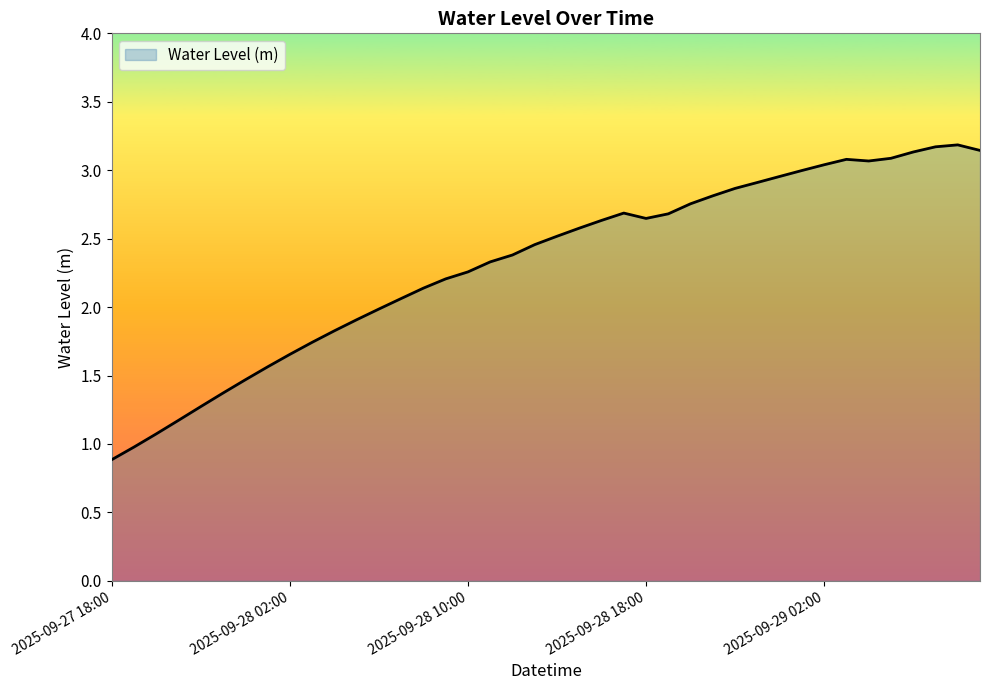

What is the maximum value shown in the chart?

3.2